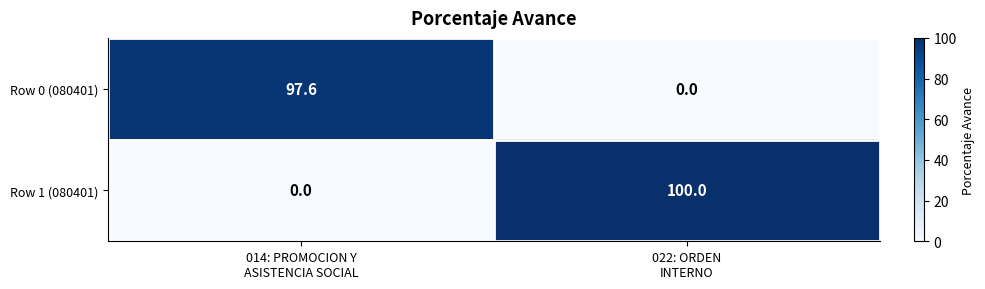

What is the average value of the Row 1 (080401) series?

50.0